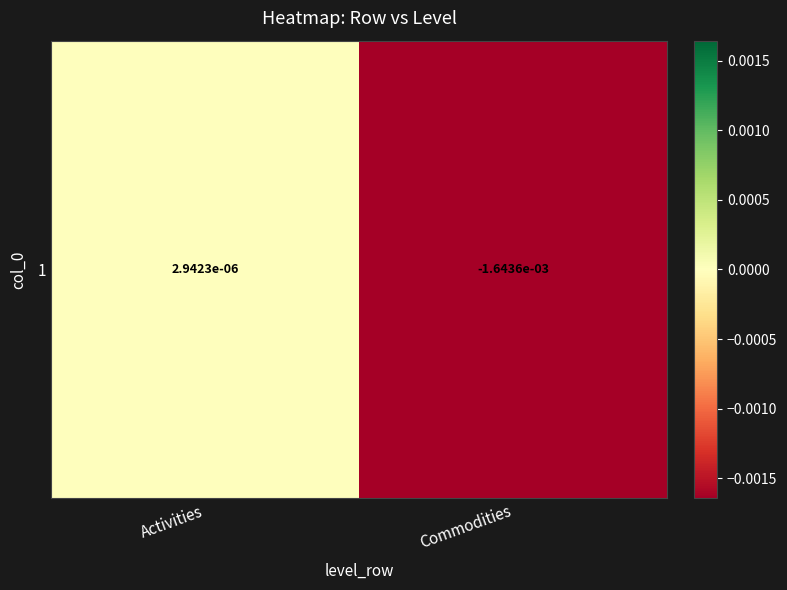

Which has a higher value, Activities or Commodities?

Activities